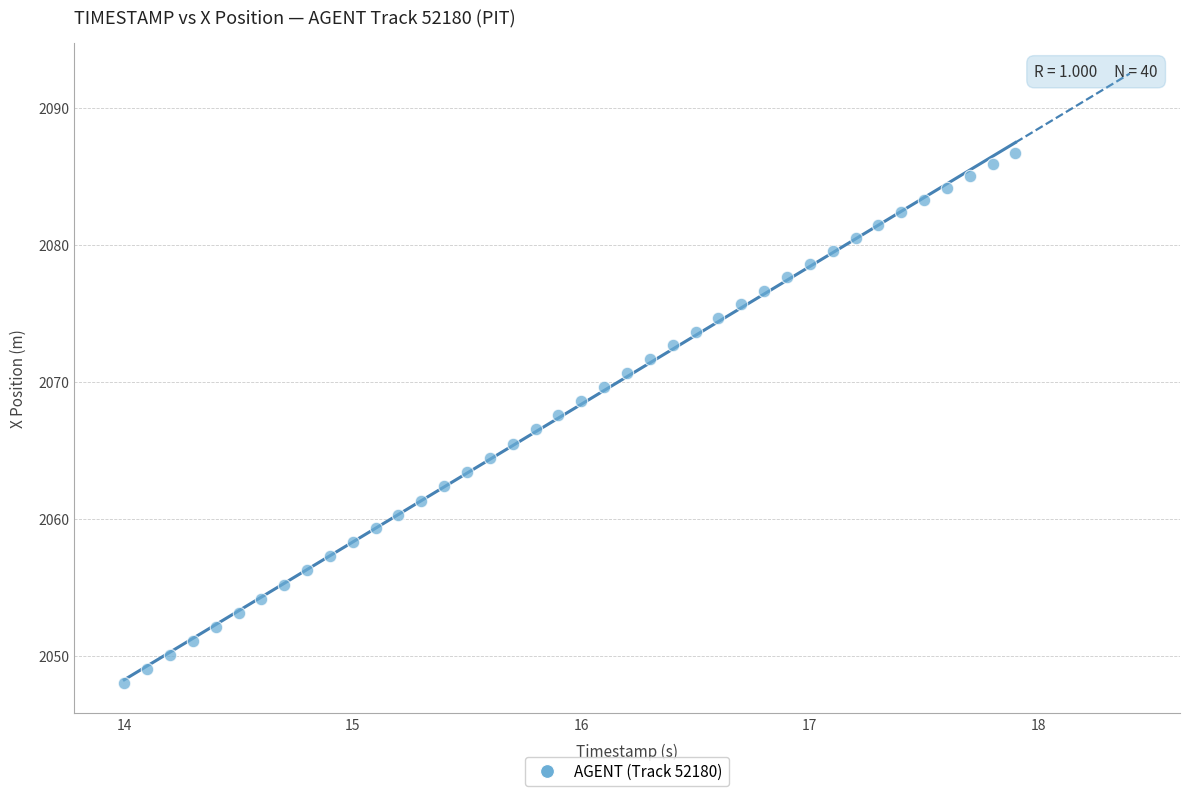

What is the range of X values (max minus min)?

3.9